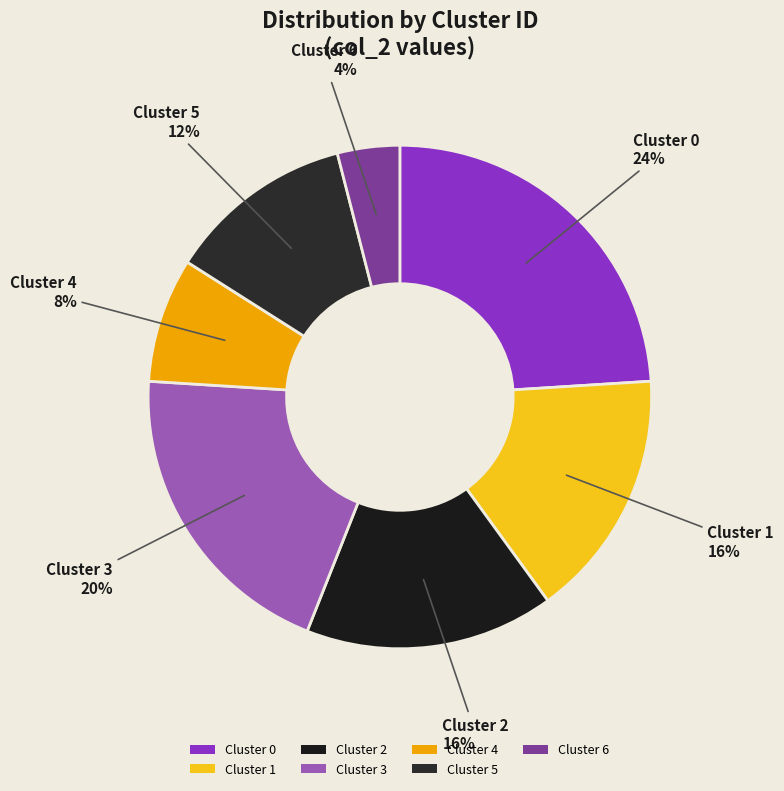

Between Cluster 1 and Cluster 5, which is larger?

Cluster 1